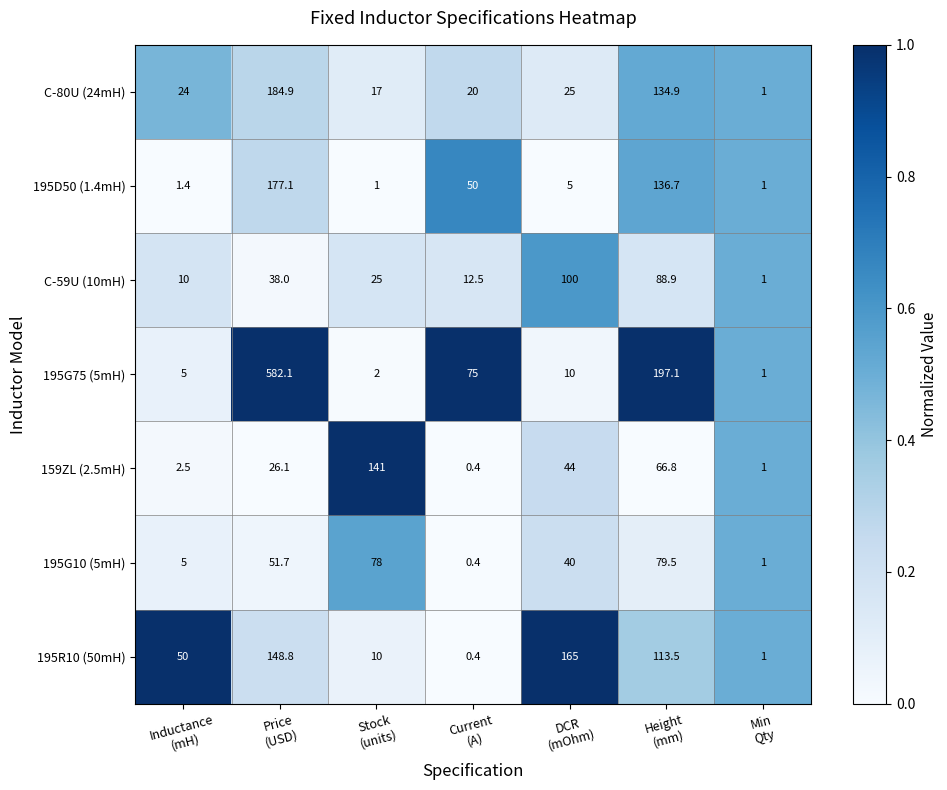

What is the sum of all 195R10 (50mH) values?

488.7